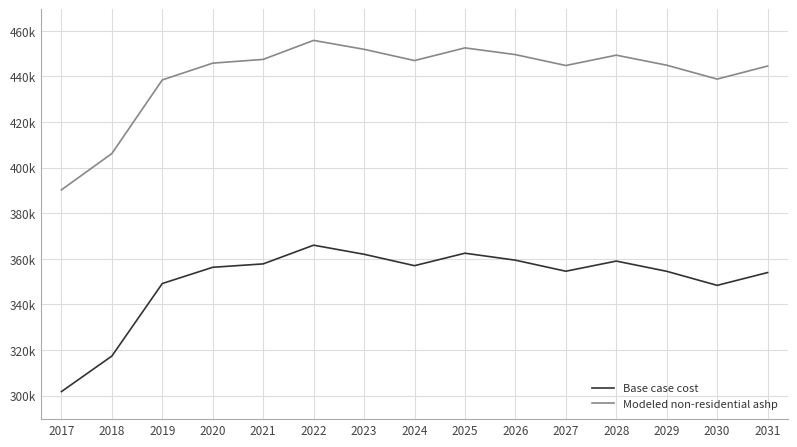

Does the chart display data point markers on the line(s)?

No